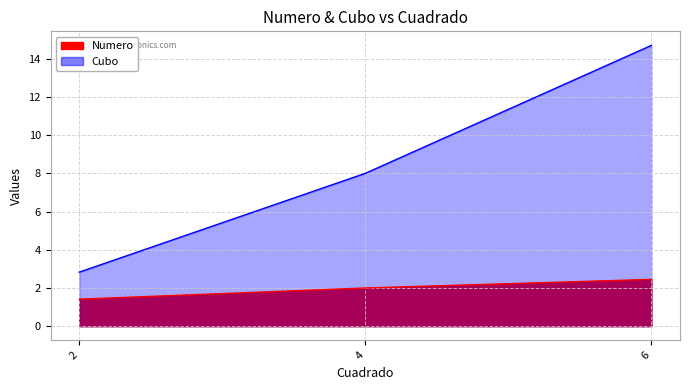

Is it true that Numero equals 2.2 at 2?

False